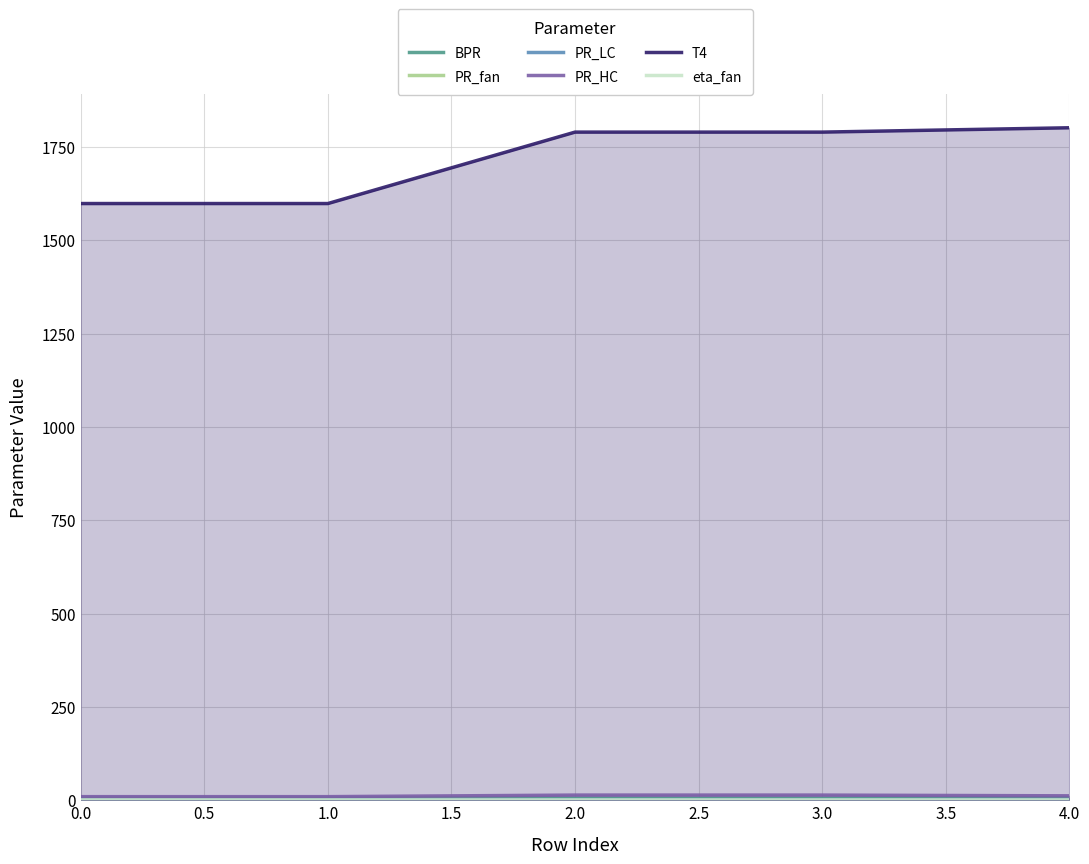

What is the maximum value shown in the chart?

1801.2